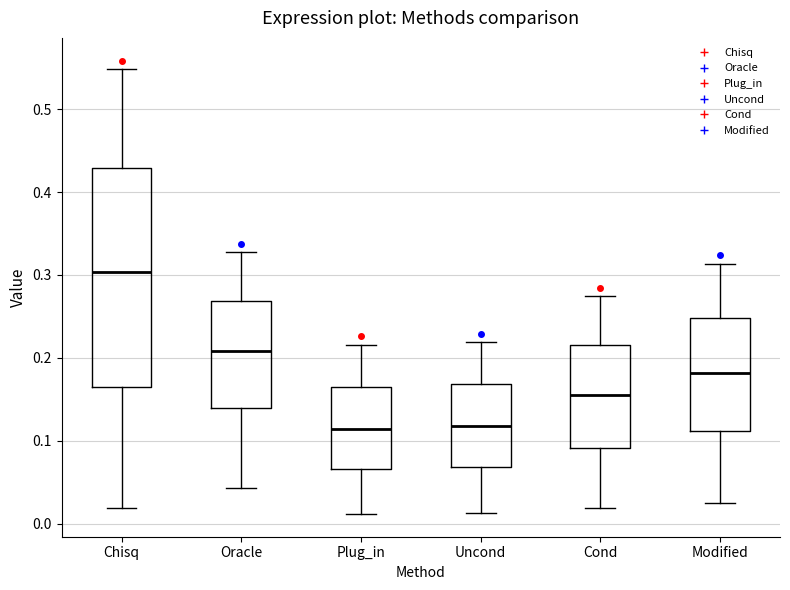

Reading left to right, transcribe this box plot: for each box, give where its median line is, the range the box spans, and where its two whiskers end, as read against the y-axis. The values are not printed on the chart, so give them approximately, as read against the axis.

Chisq: median 0.30, box 0.16 to 0.43, whiskers 0.02 to 0.55
Oracle: median 0.21, box 0.14 to 0.27, whiskers 0.04 to 0.33
Plug_in: median 0.11, box 0.07 to 0.17, whiskers 0.01 to 0.22
Uncond: median 0.12, box 0.07 to 0.17, whiskers 0.01 to 0.22
Cond: median 0.16, box 0.09 to 0.22, whiskers 0.02 to 0.27
Modified: median 0.18, box 0.11 to 0.25, whiskers 0.03 to 0.31